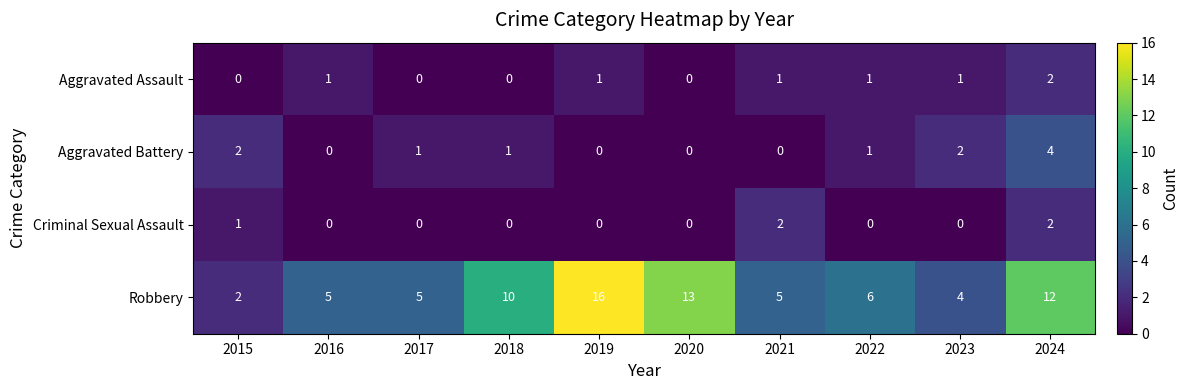

The Aggravated Assault series shows 0 at 2019. True or false?

False